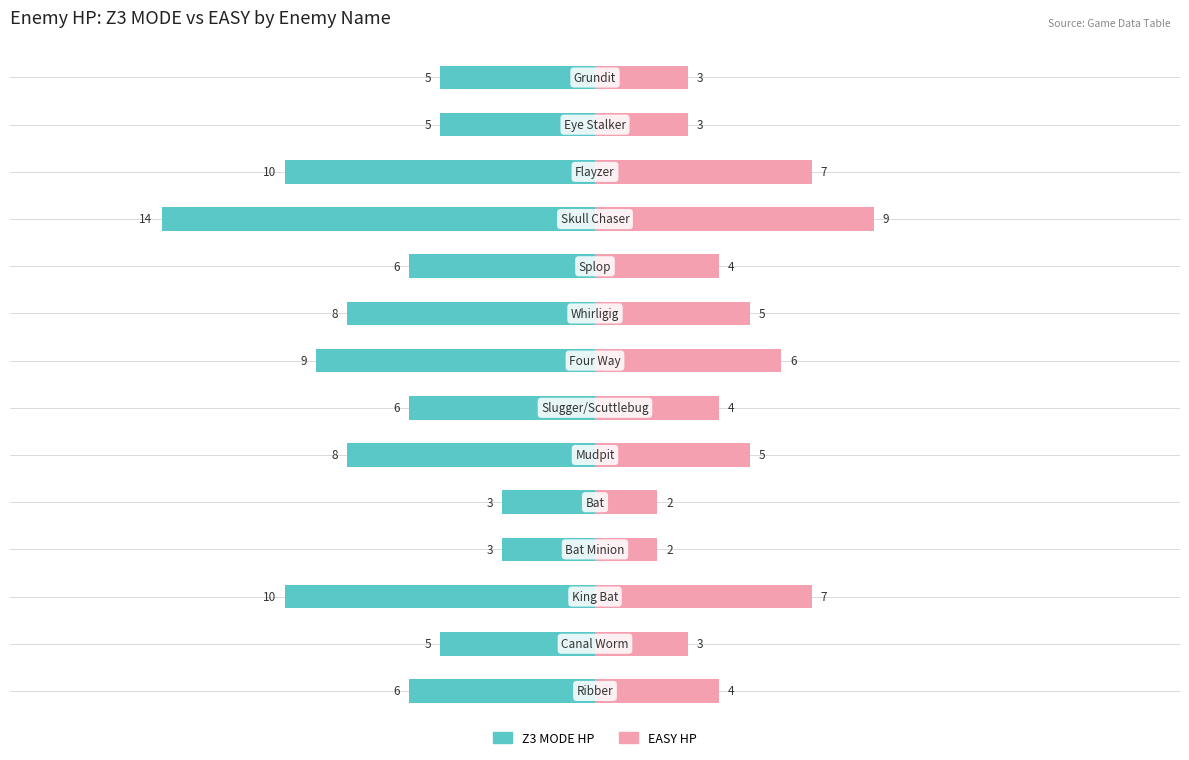

What is the difference between the second highest and second lowest values in the Z3 MODE HP series?

7